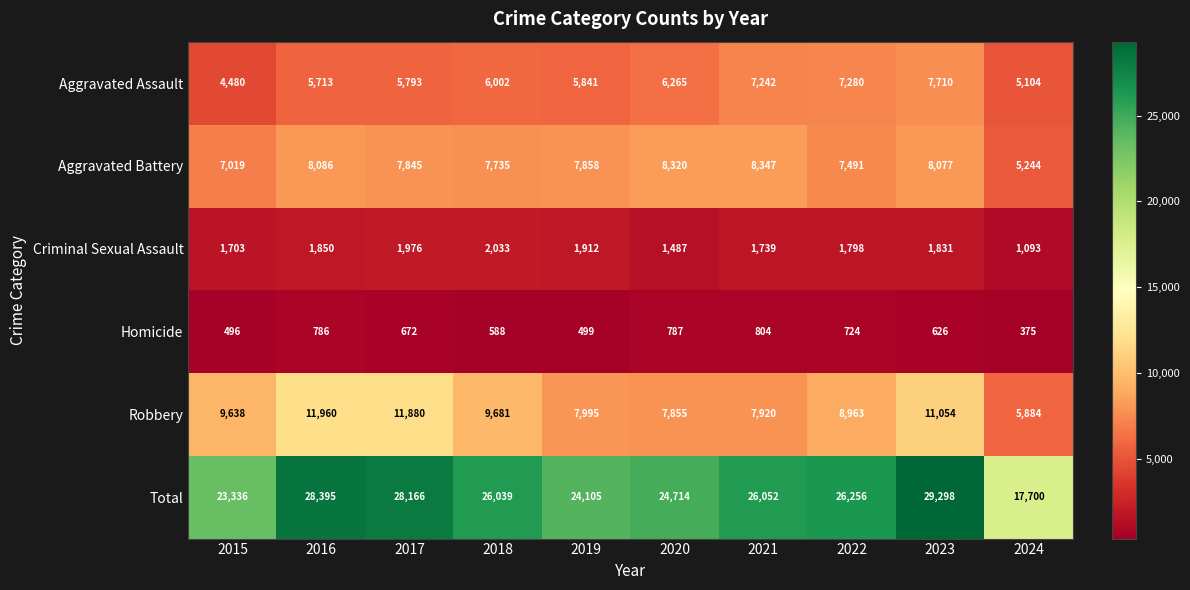

At 2019, list the series in order from largest to smallest.

Total, Robbery, Aggravated Battery, Aggravated Assault, Criminal Sexual Assault, Homicide